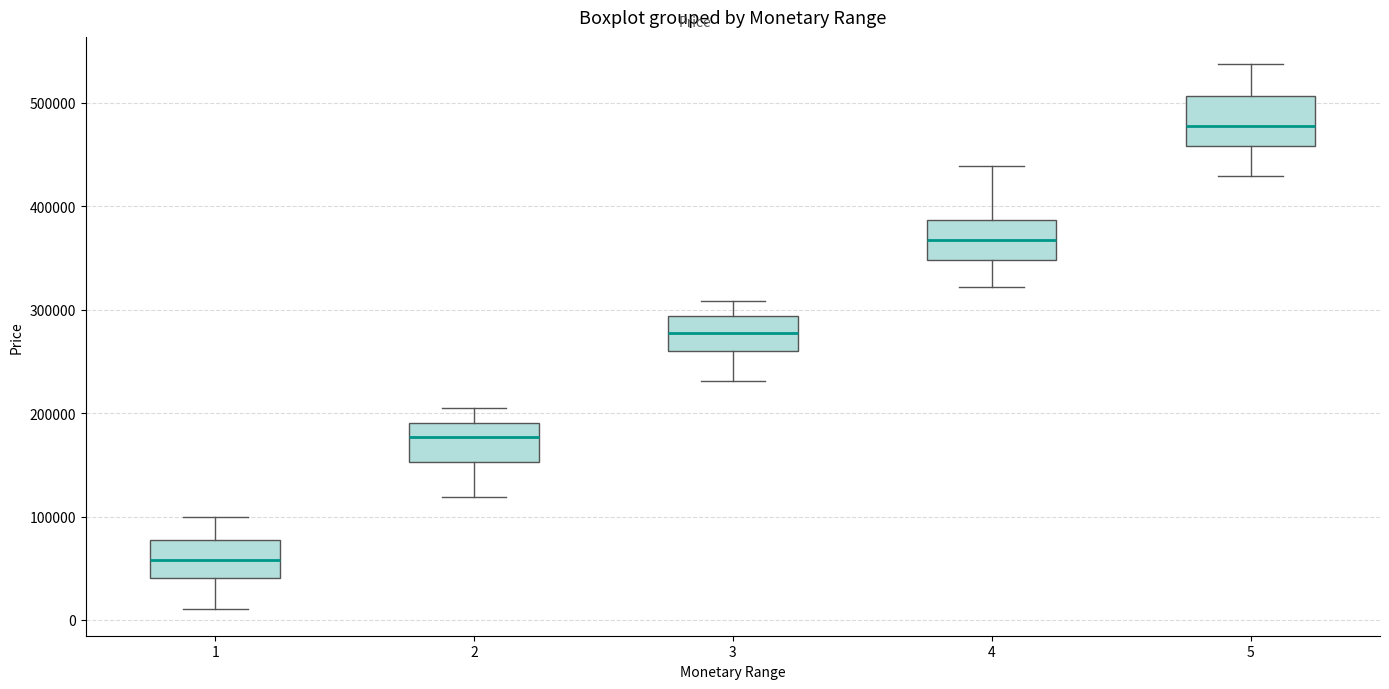

Reading left to right, read every box against the y-axis: the position of its median line, the range the box covers, and the ends of its whiskers. The values are not printed on the chart, so give them approximately, as read against the axis.

1: median 60000, box 40000 to 80000, whiskers 10000 to 100000
2: median 180000, box 150000 to 190000, whiskers 120000 to 200000
3: median 280000, box 260000 to 290000, whiskers 230000 to 310000
4: median 370000, box 350000 to 390000, whiskers 320000 to 440000
5: median 480000, box 460000 to 510000, whiskers 430000 to 540000